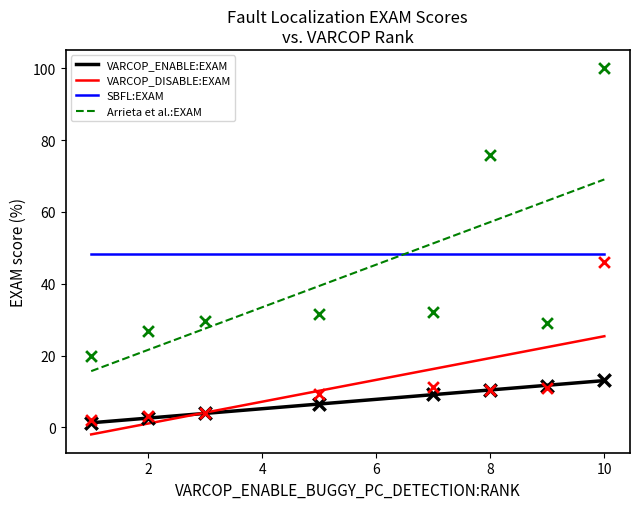

What is the minimum value for Arrieta et al.:EXAM?

15.7